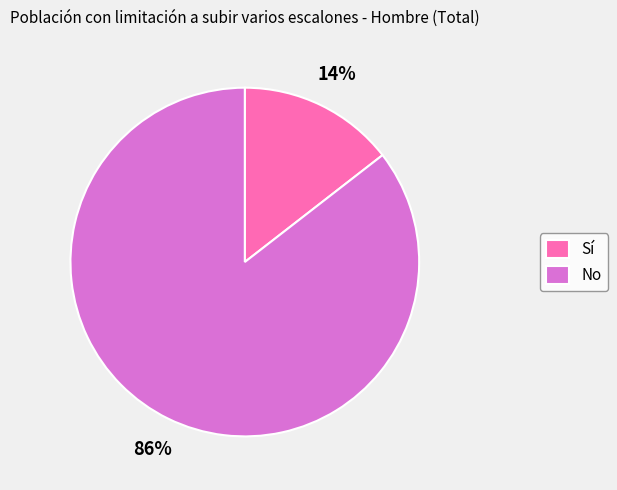

What percentage is the Sí slice, to the nearest percent?

14%